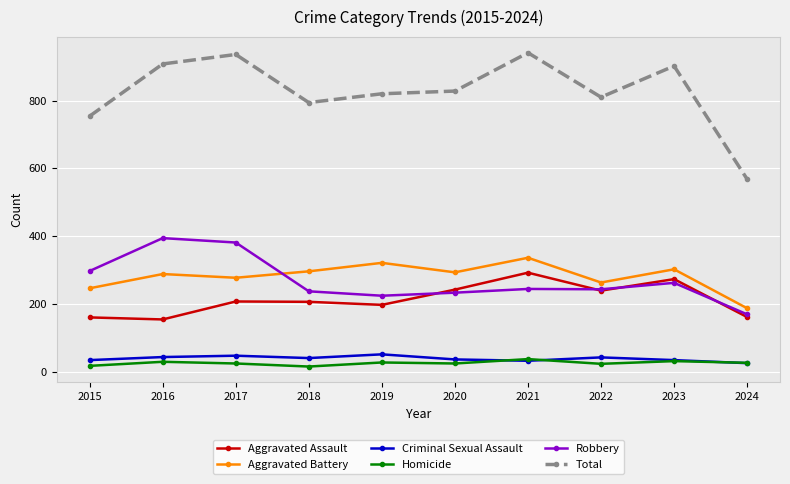

What is the minimum value shown in the chart?

15